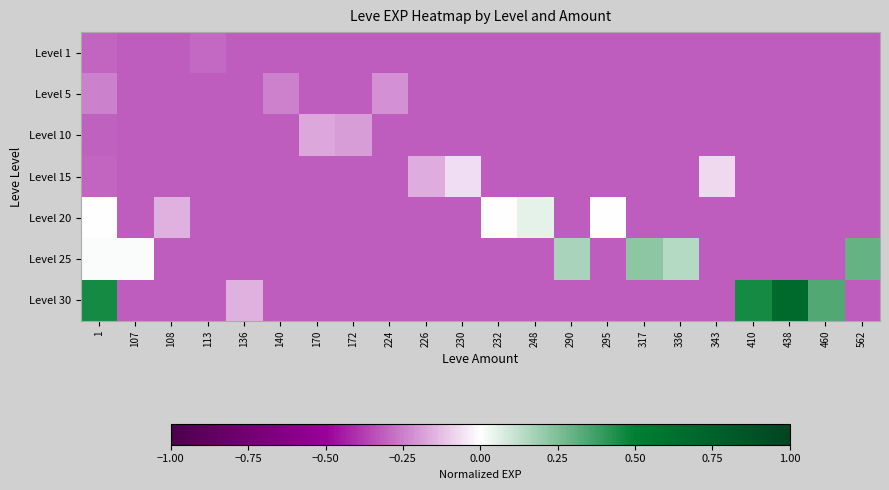

Count the number of data series in this chart.

7